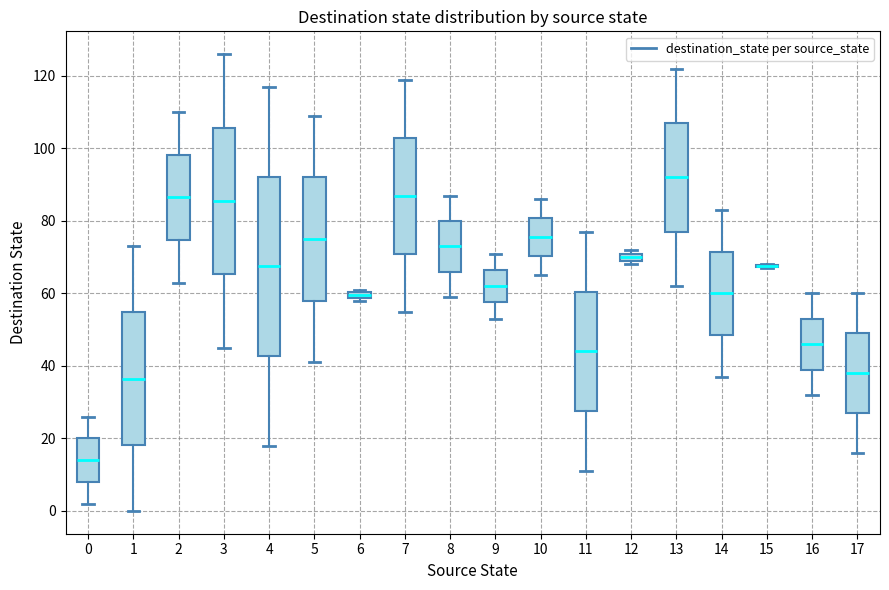

Comparing the boxes themselves (not the whiskers), which one is the tallest?

4